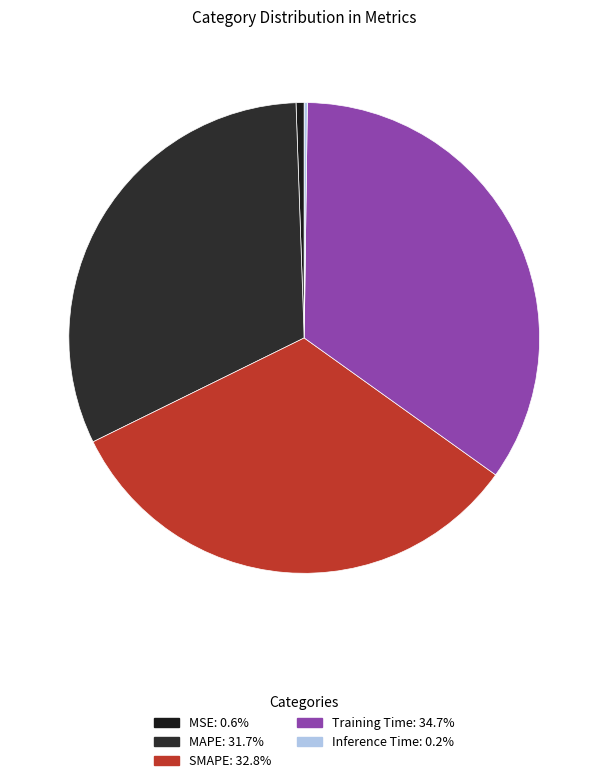

Count the number of slices in the pie.

5